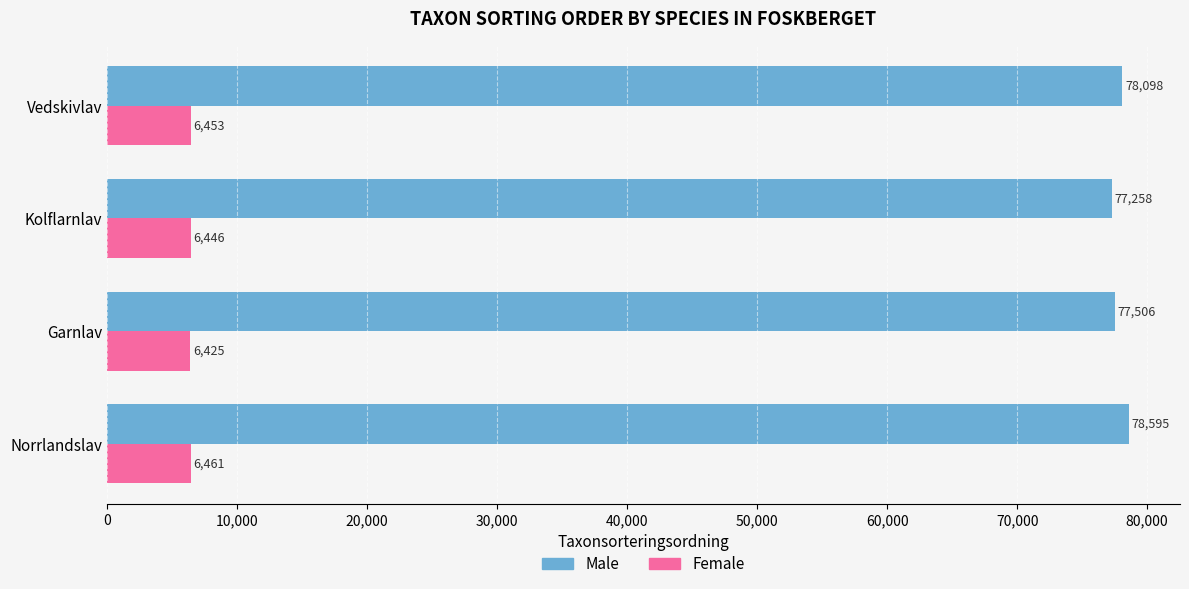

List the series in order of their overall mean, lowest first.

Female, Male